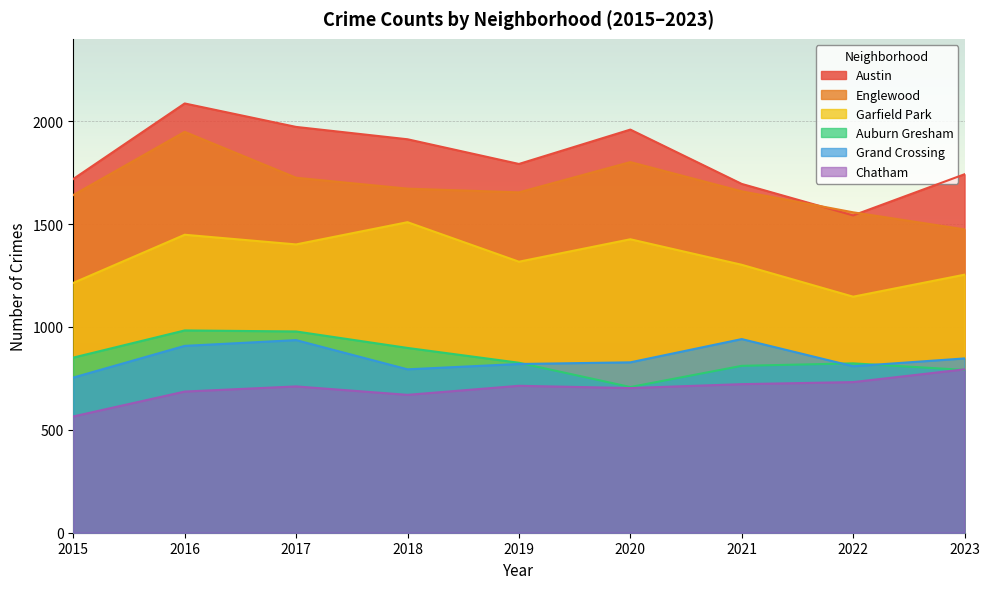

True or false: Chatham and Garfield Park intersect in this chart.

False